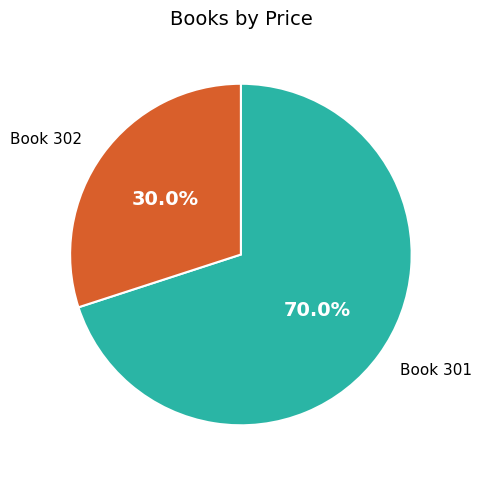

Is there a majority slice in this chart?

Yes